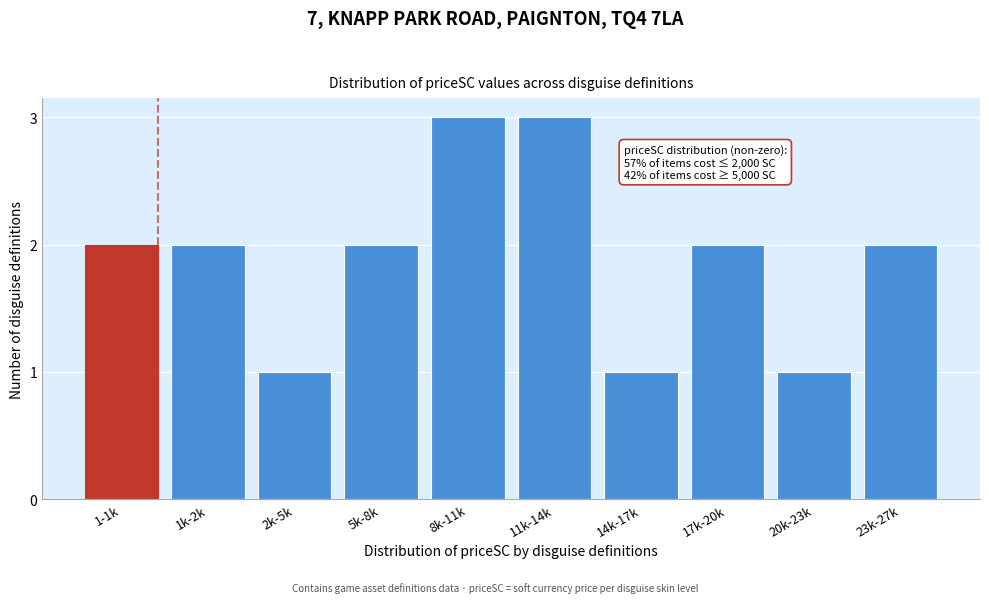

Reading left to right, extract all data points from this chart.

1-1k=2	1k-2k=2	2k-5k=1	5k-8k=2	8k-11k=3	11k-14k=3	14k-17k=1	17k-20k=2	20k-23k=1	23k-27k=2